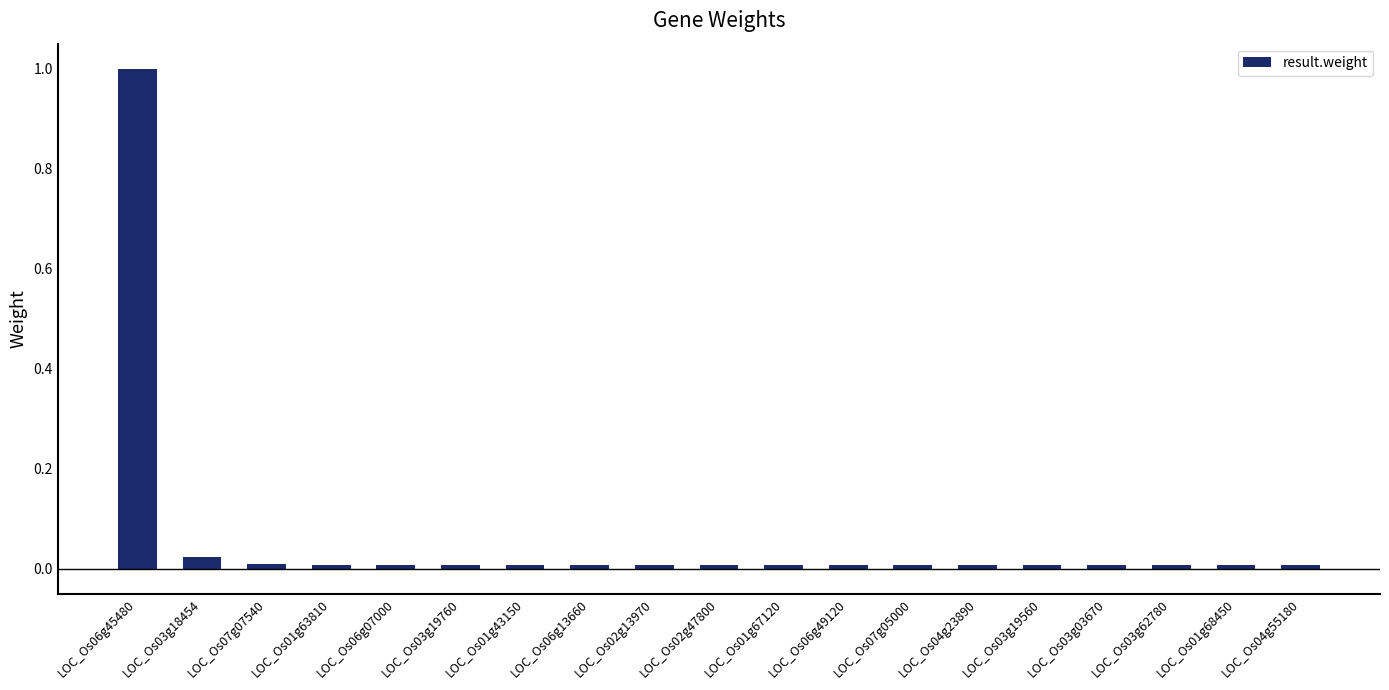

Are the bars horizontal?

No